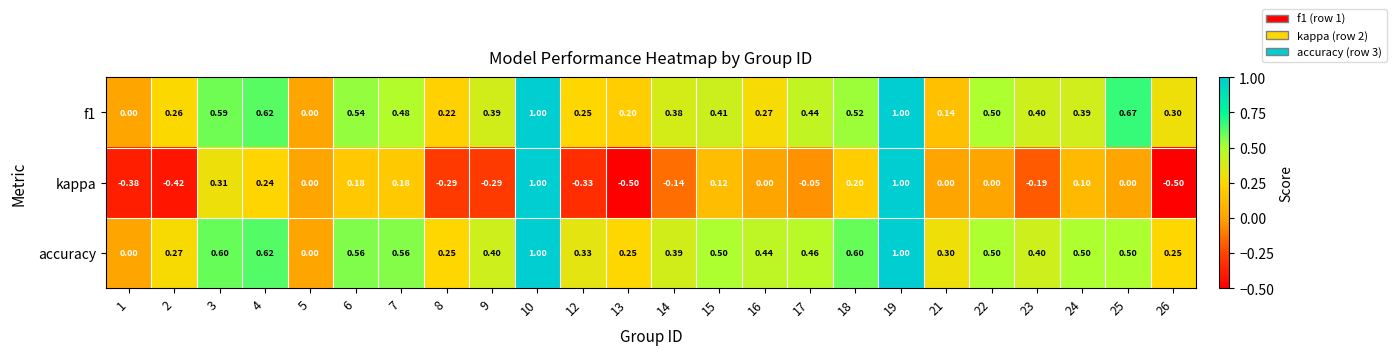

Which series has the largest total across all categories?

accuracy